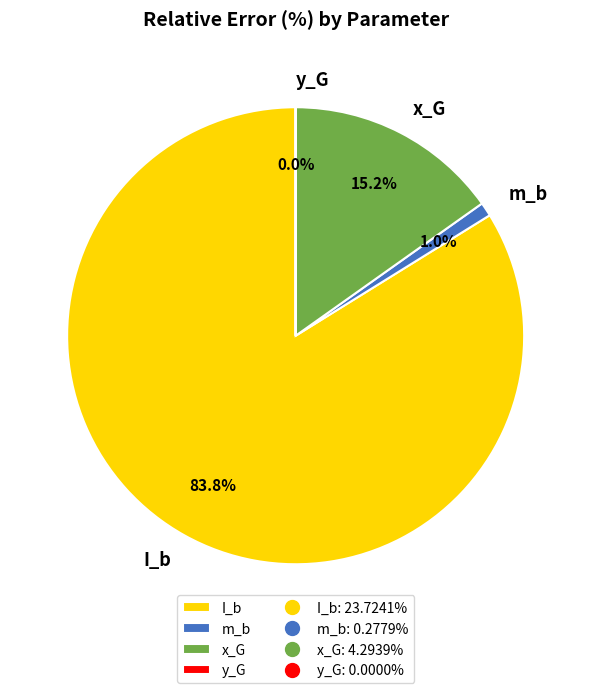

What percentage is the I_b slice, to the nearest percent?

84%